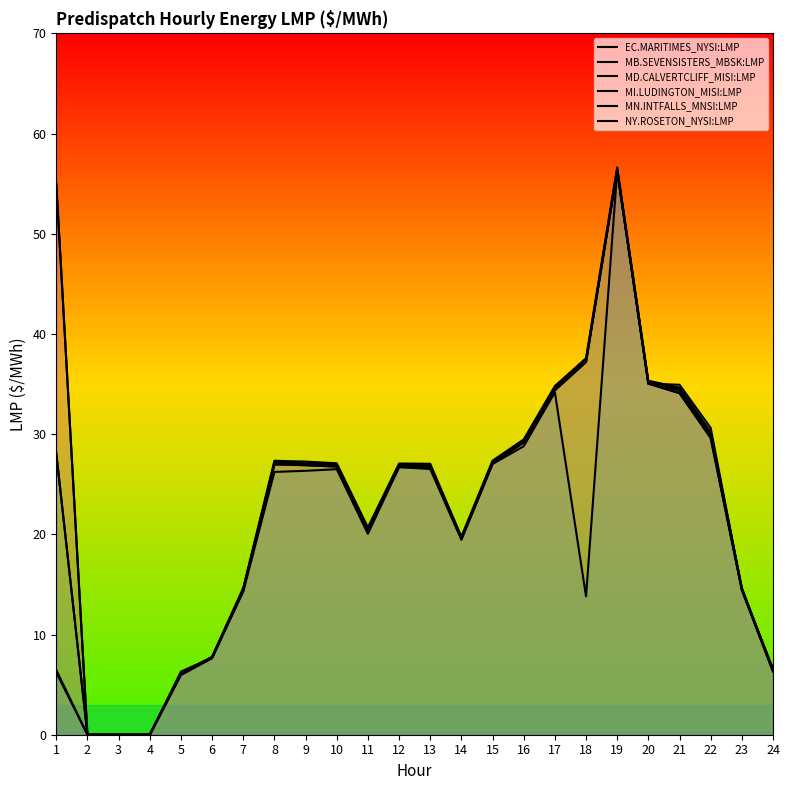

How many values in the EC.MARITIMES_NYSI:LMP series exceed 26?

14